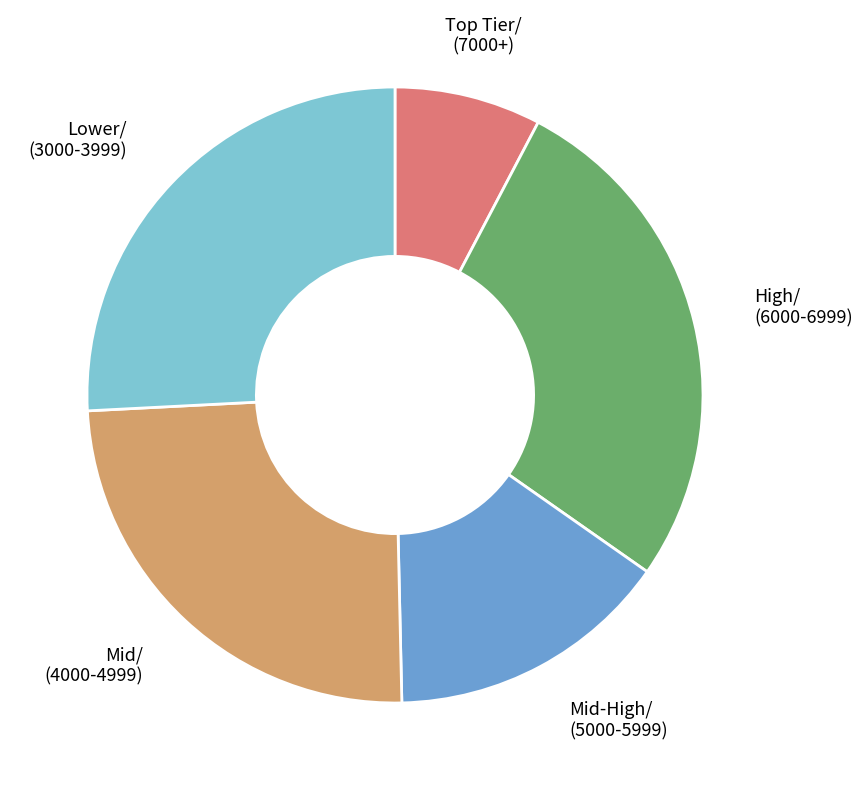

Is there a majority slice in this chart?

No